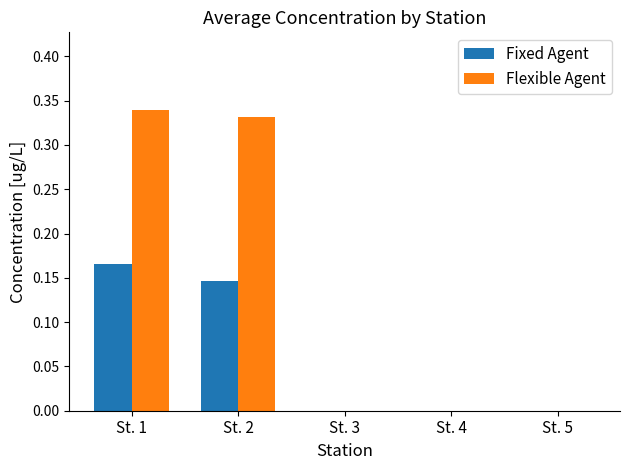

True or false: Flexible Agent has a value of 0.2 at St. 4.

False